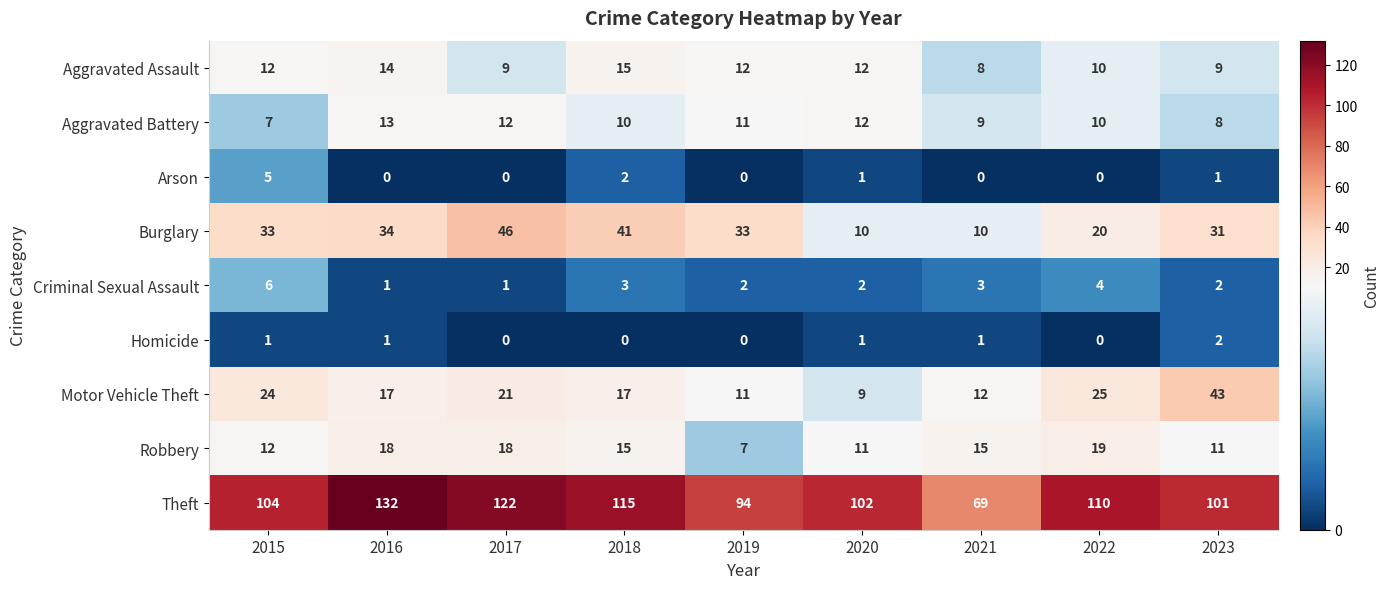

True or false: Arson has a value of 3 at 2017.

False